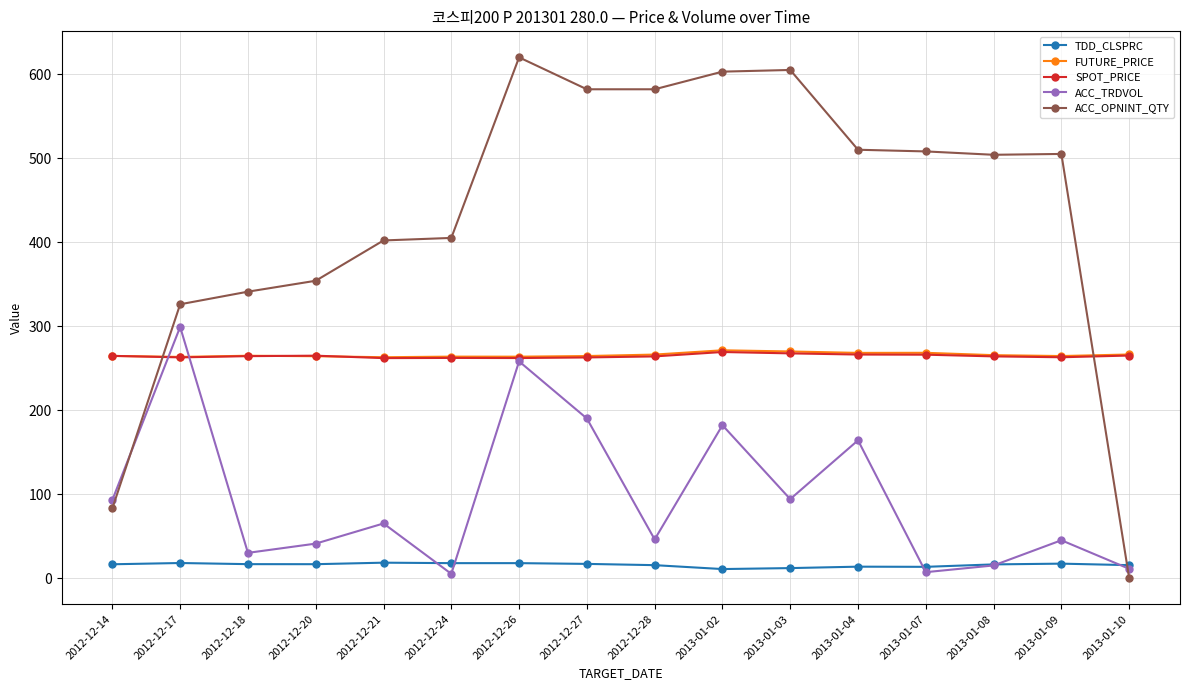

At which category is the sum across all series the highest?

2012-12-26